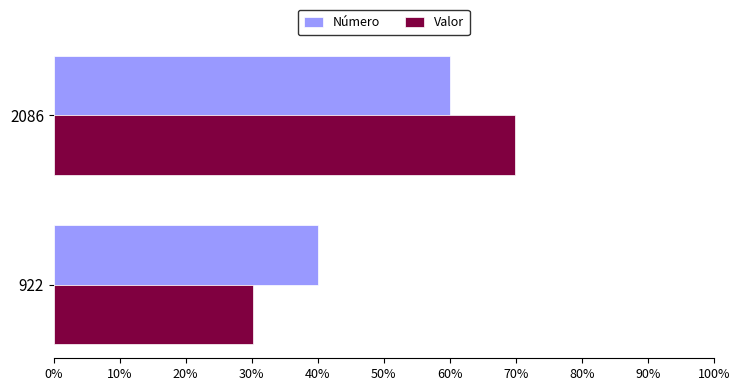

The value of Número at 922 is 40.0. True or false?

True